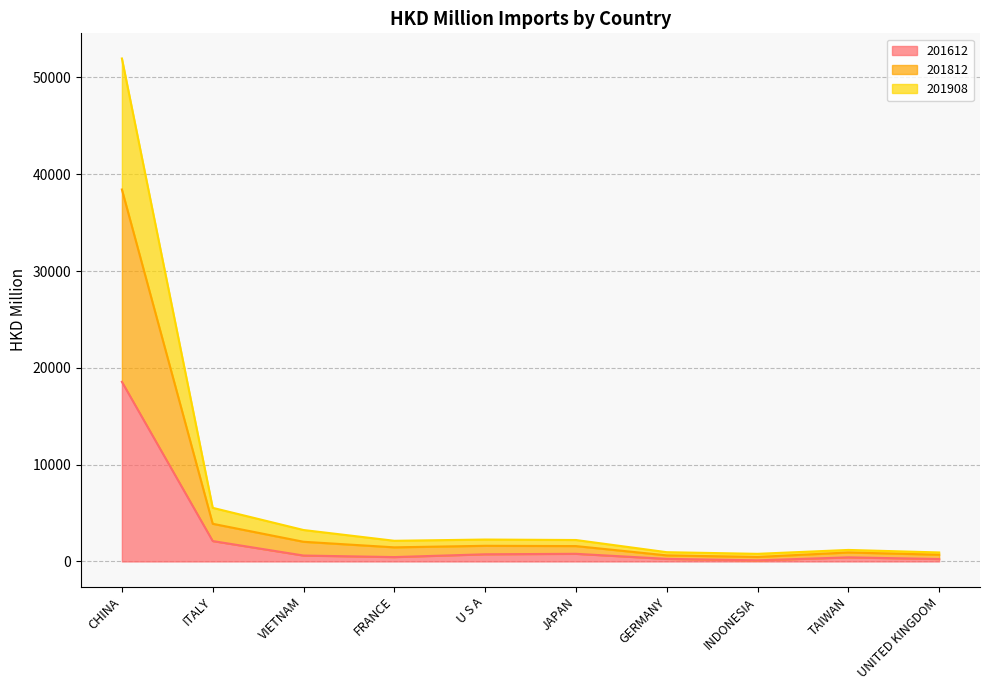

What is the total value across all series at JAPAN?

2212.3